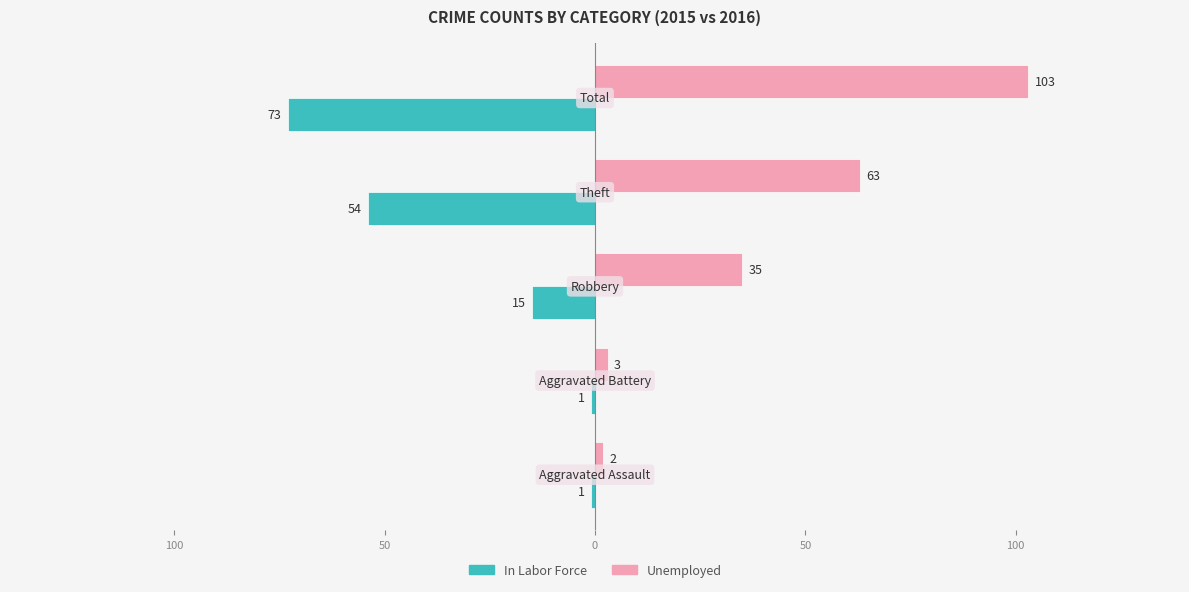

What are all the series names shown in the legend?

In Labor Force, Unemployed